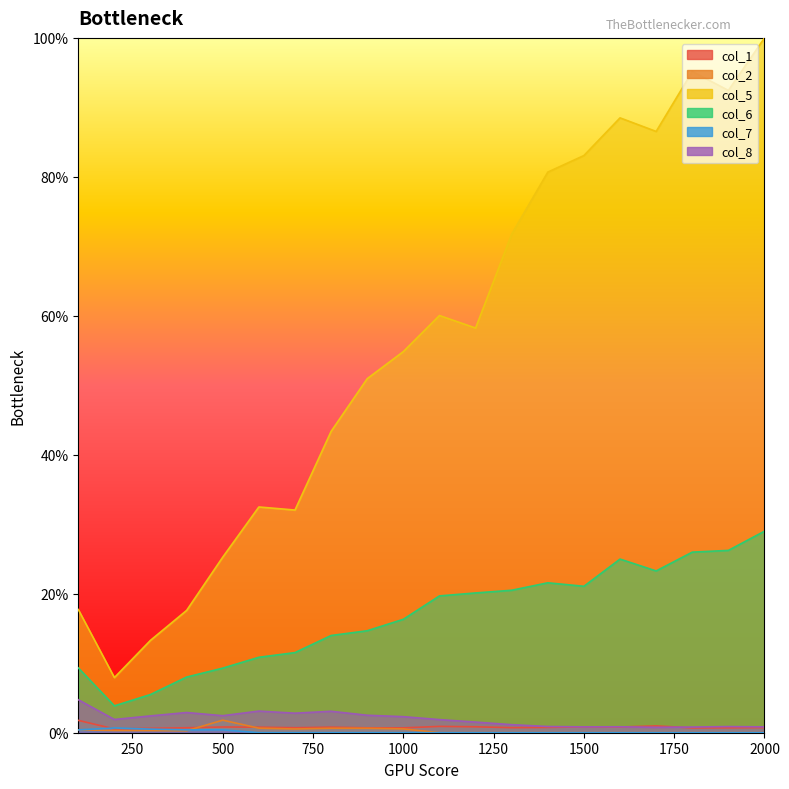

At which category is the sum across all series the highest?

2000